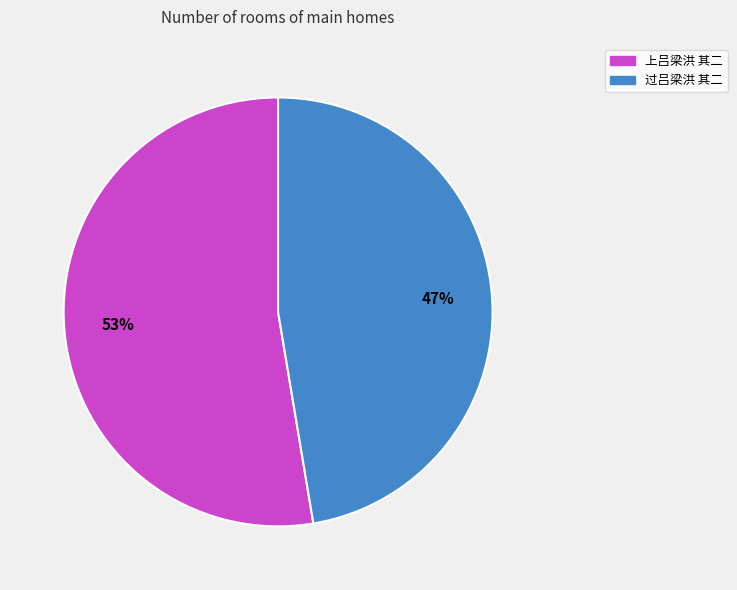

Is there any slice that represents more than half of the pie?

Yes